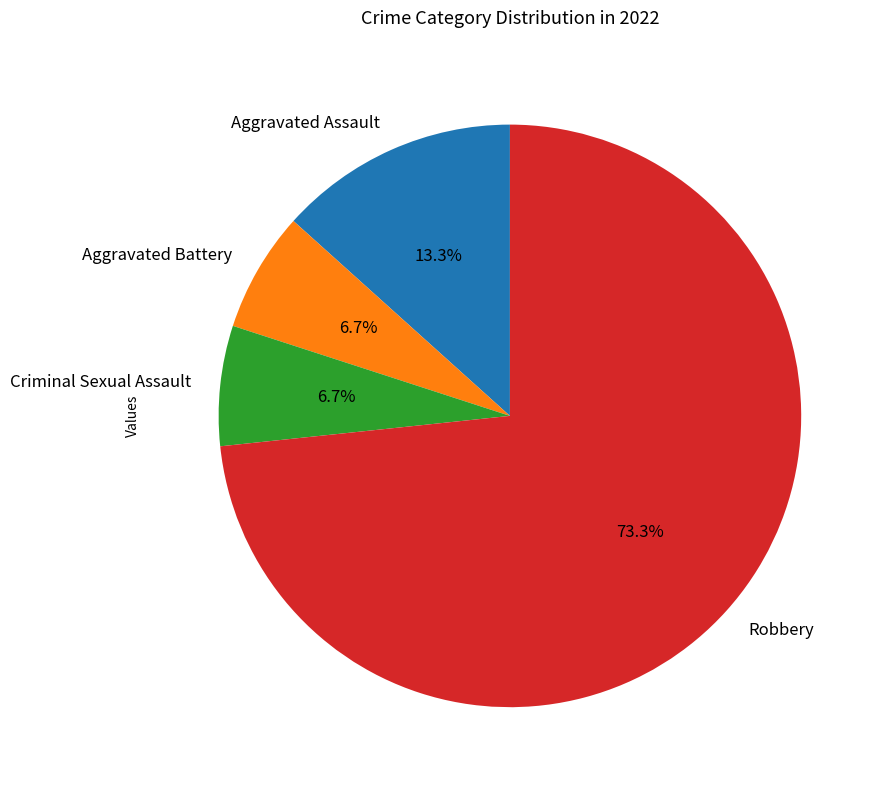

Is there a majority slice in this chart?

Yes